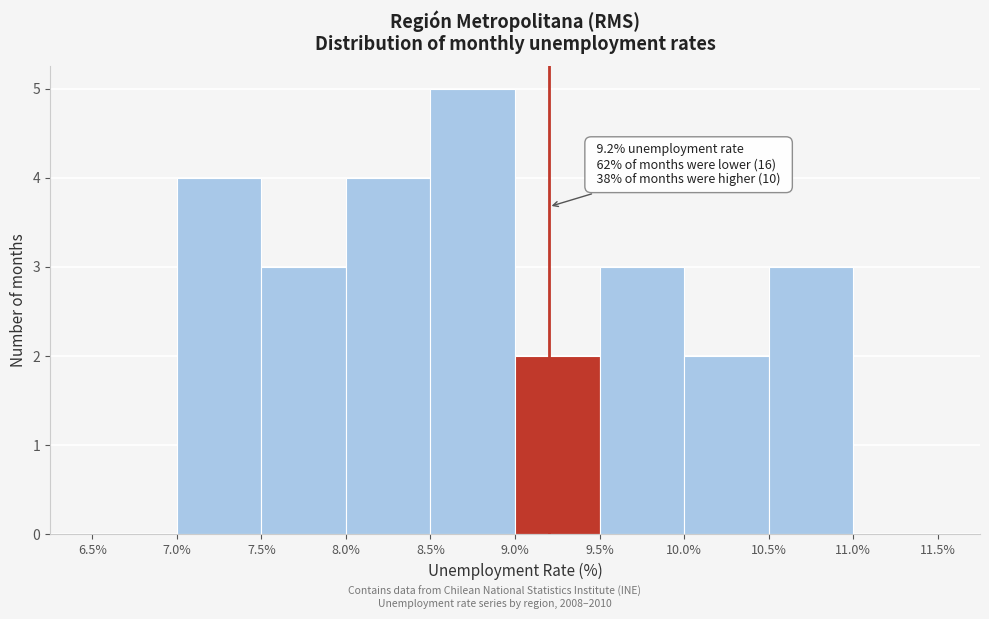

Over which range of the x-axis is the bar tallest?

8.5% to 9.0%